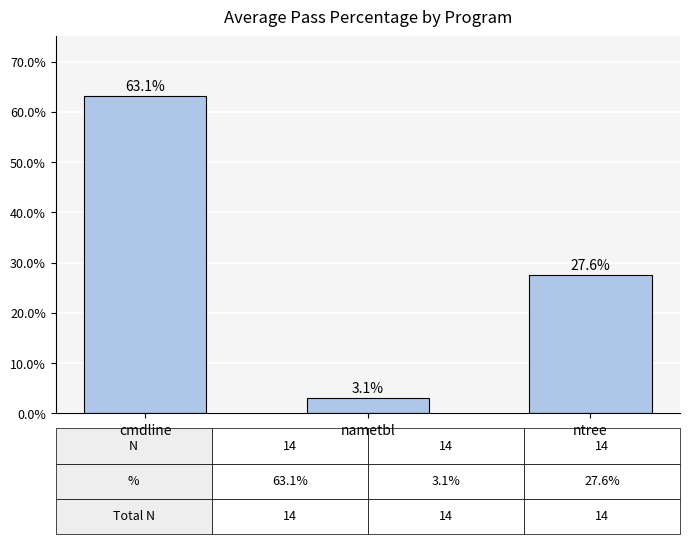

Does the chart contain any negative values?

No